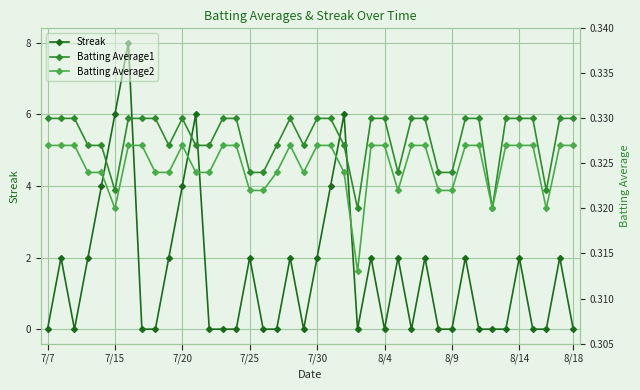

The value of Streak at 7/7 is -4. True or false?

False